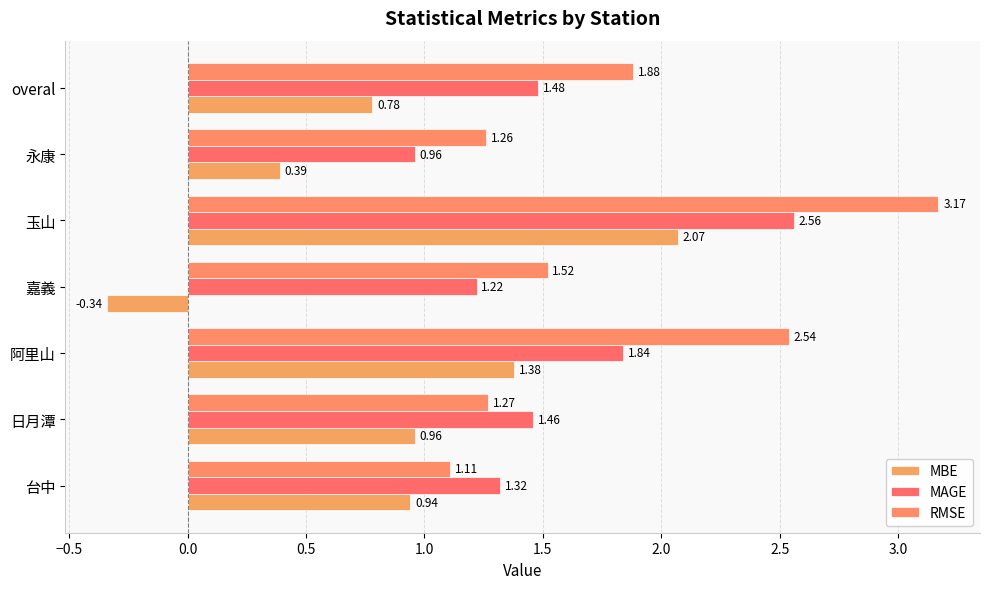

How many negative values does the MBE series have?

1